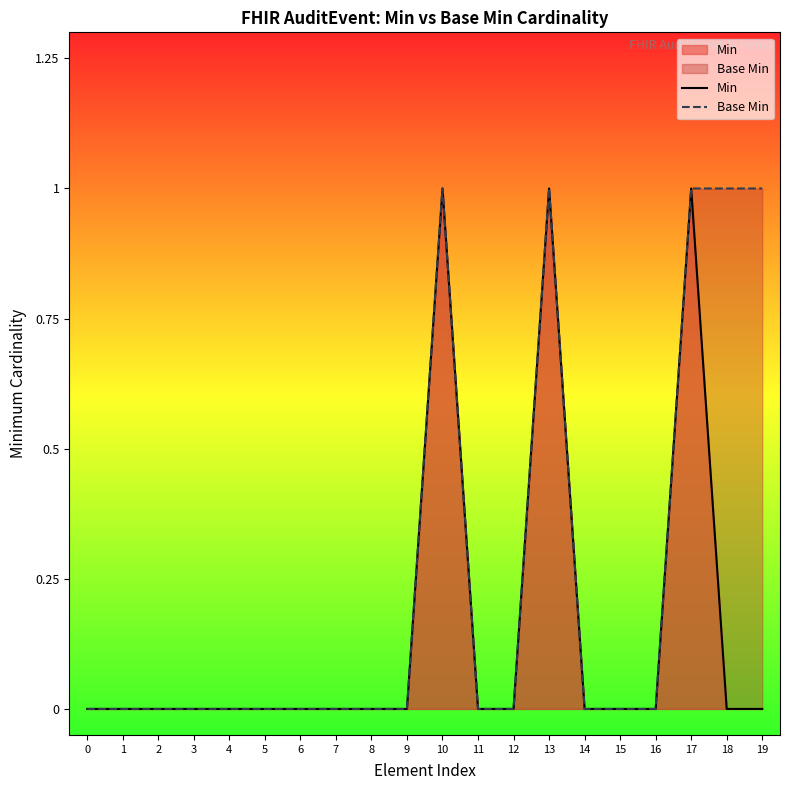

How many lines are shown in the chart?

2